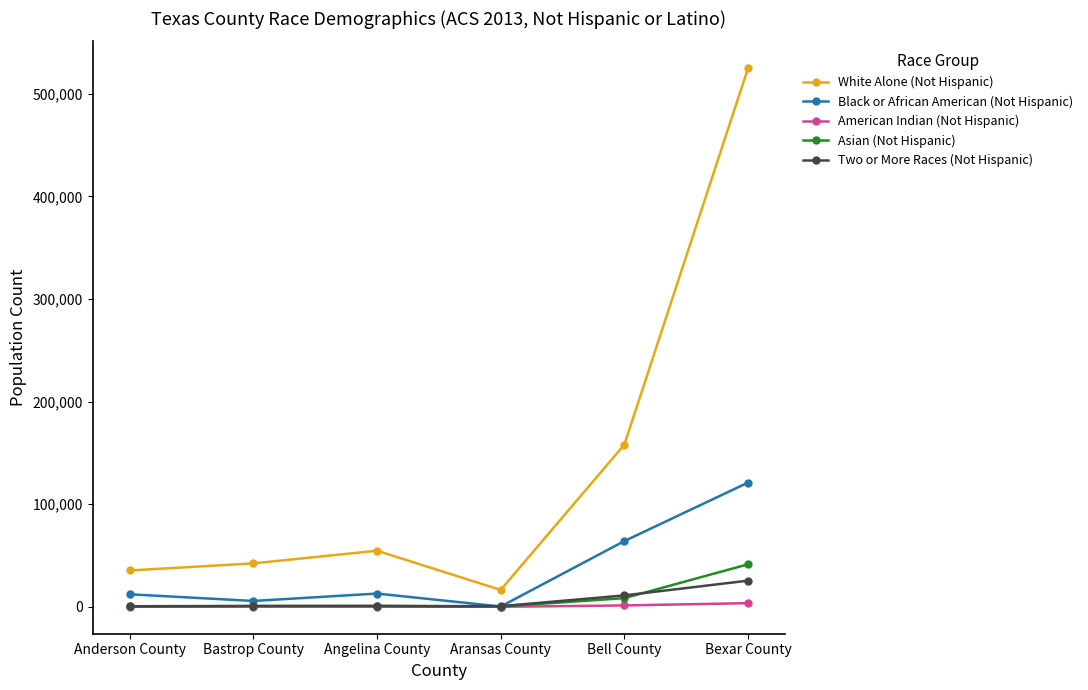

Is it true that White Alone (Not Hispanic) equals 524906 at Bexar County?

True